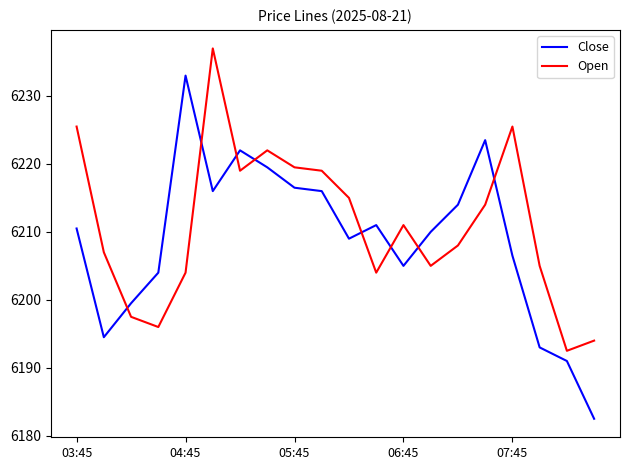

What is the maximum value shown in the chart?

6237.0